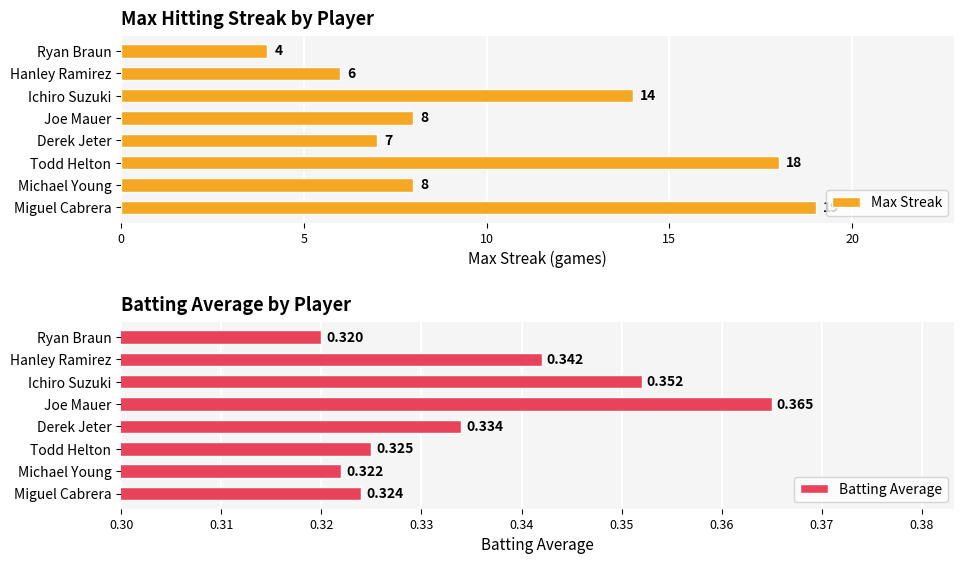

What is the approximate value of Max Streak at Joe Mauer?

8